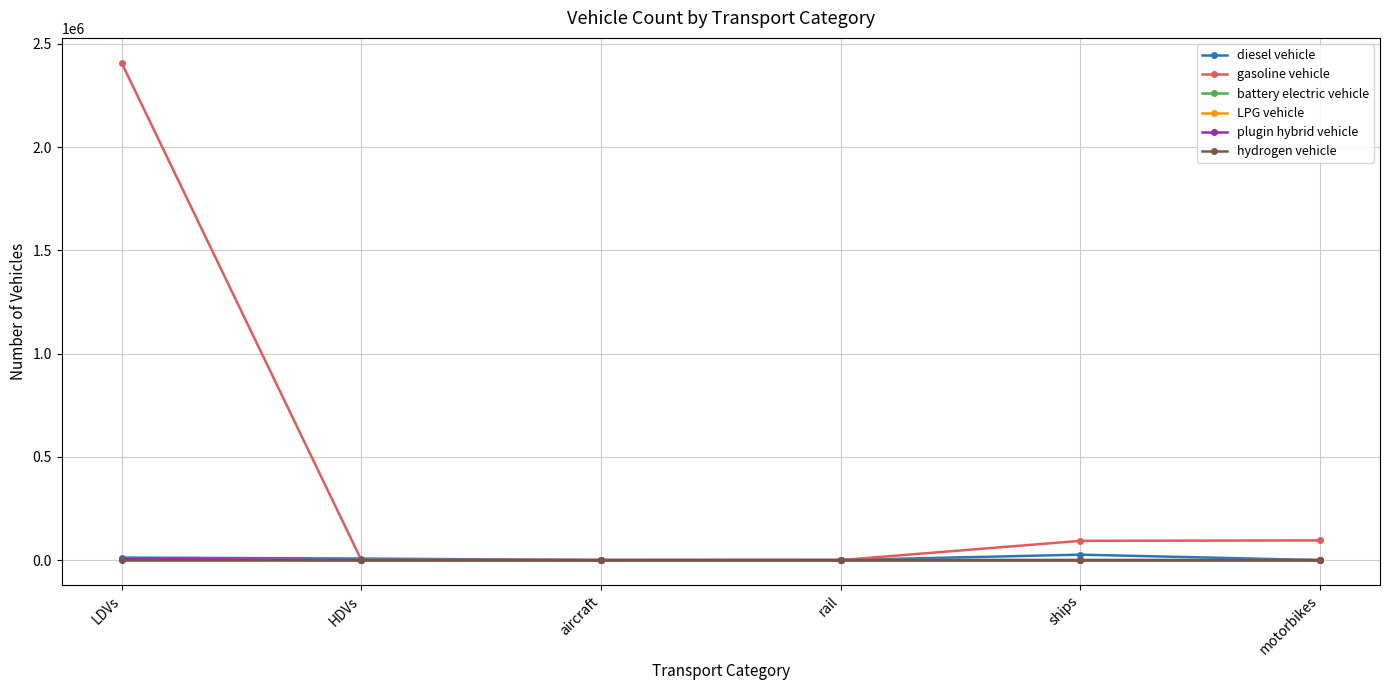

What is the label of the 4th point from the left?

rail